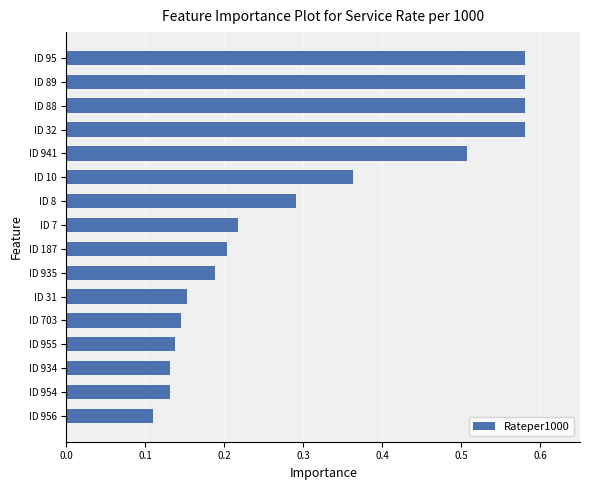

At which label is the value closest to 0?

ID 956